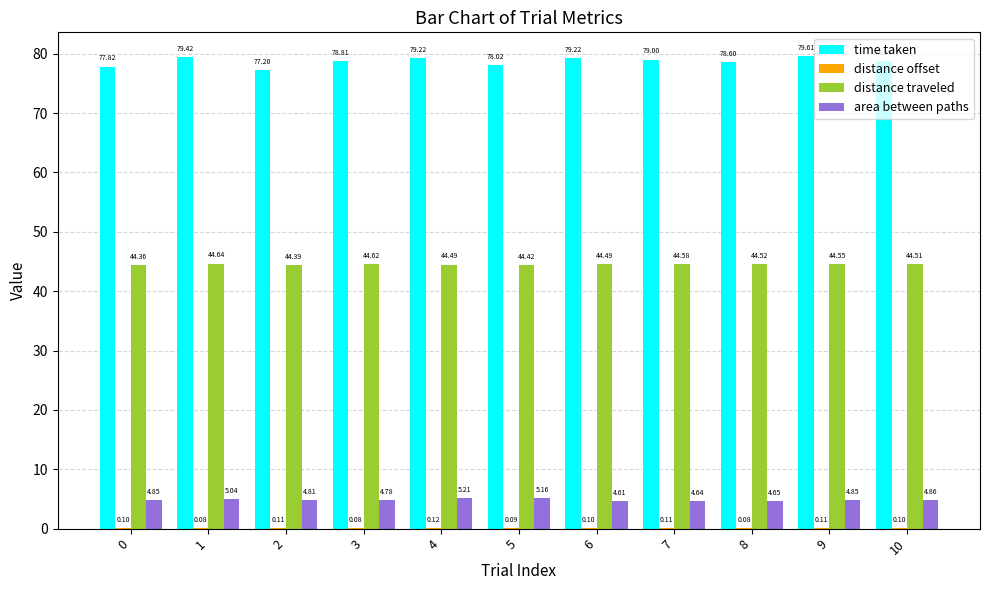

What is the sum of the area between paths values at 9 and 1?

9.9